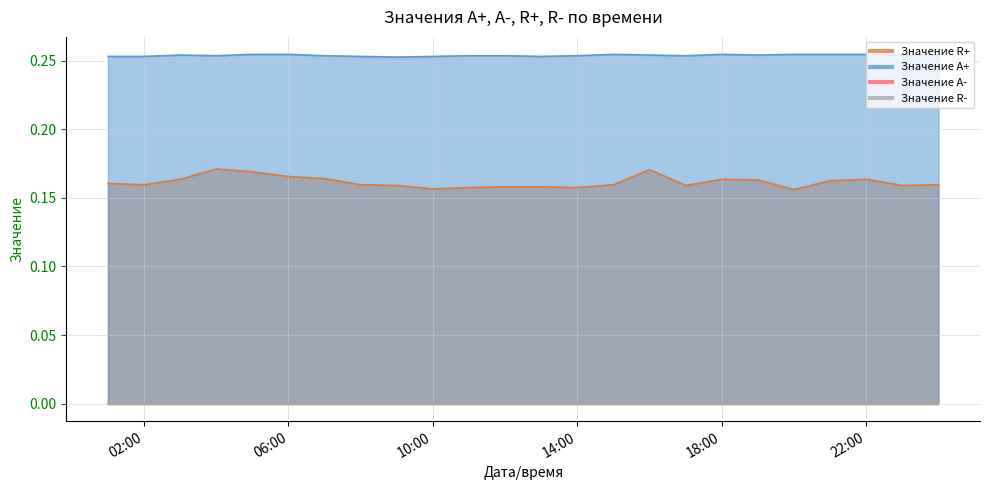

Which has a higher value, 2020-07-18 15:00:00 or 2020-07-18 14:00:00?

2020-07-18 15:00:00